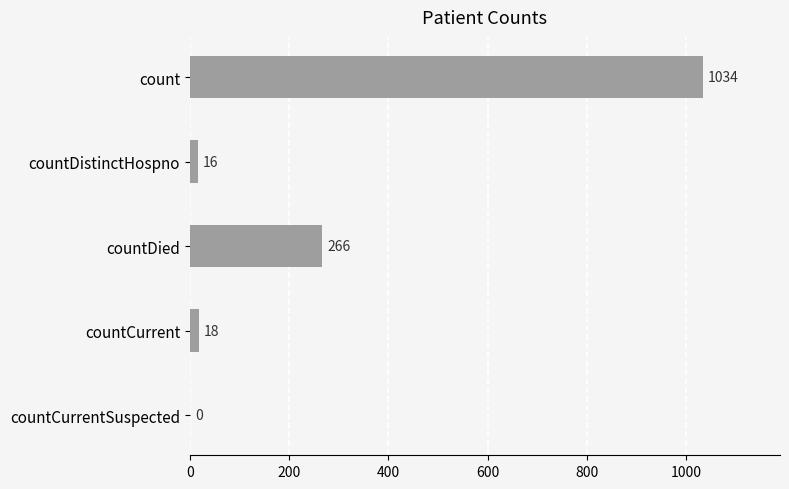

The chart shows a value of 432 at count. True or false?

False